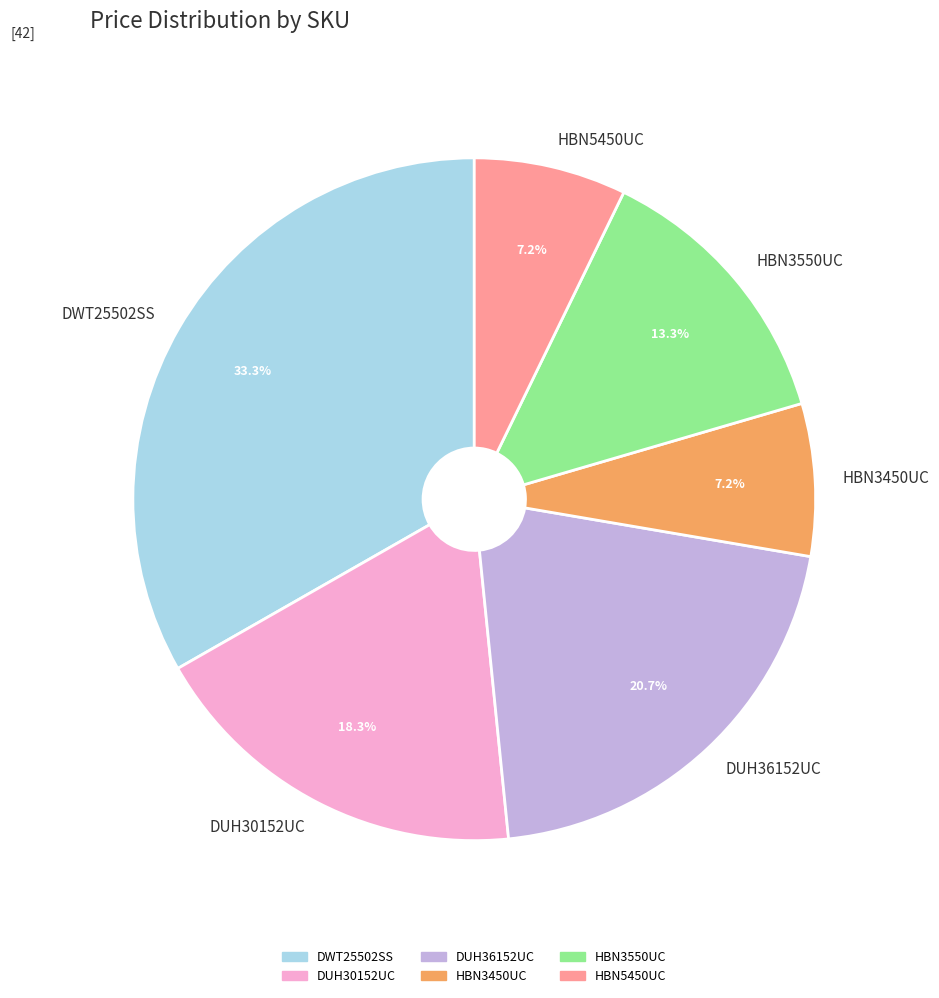

What is the total percentage of HBN5450UC and HBN3450UC?

14.4%